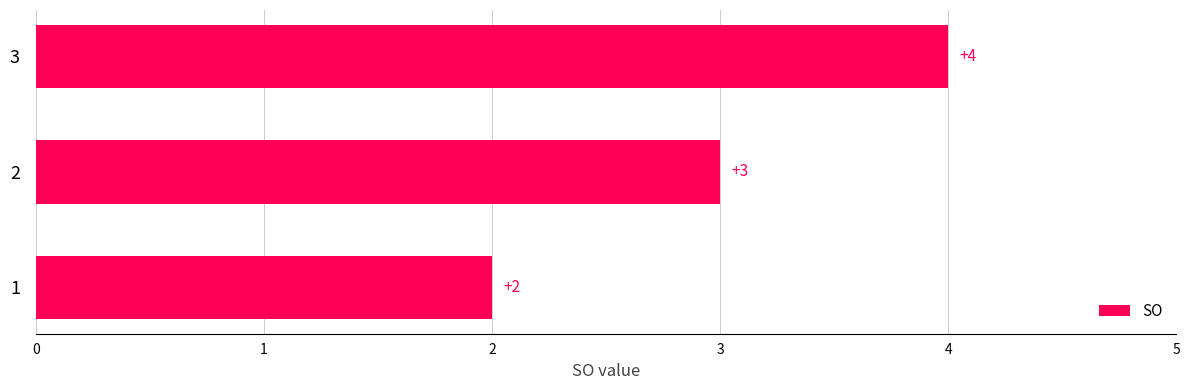

Reading bottom to top, transcribe all the data shown in this chart.

1=2	2=3	3=4